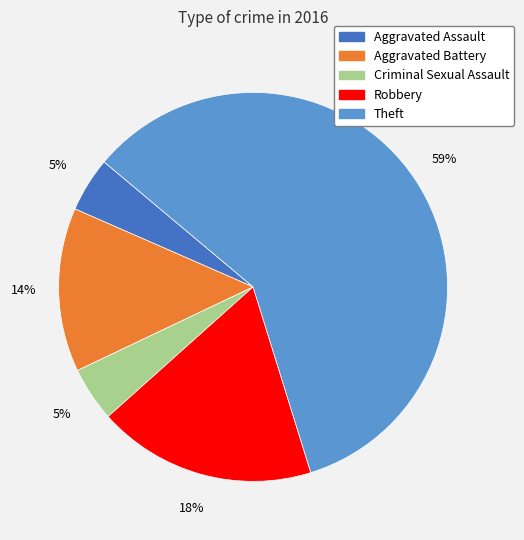

Which has a higher value, Criminal Sexual Assault or Aggravated Battery?

Aggravated Battery